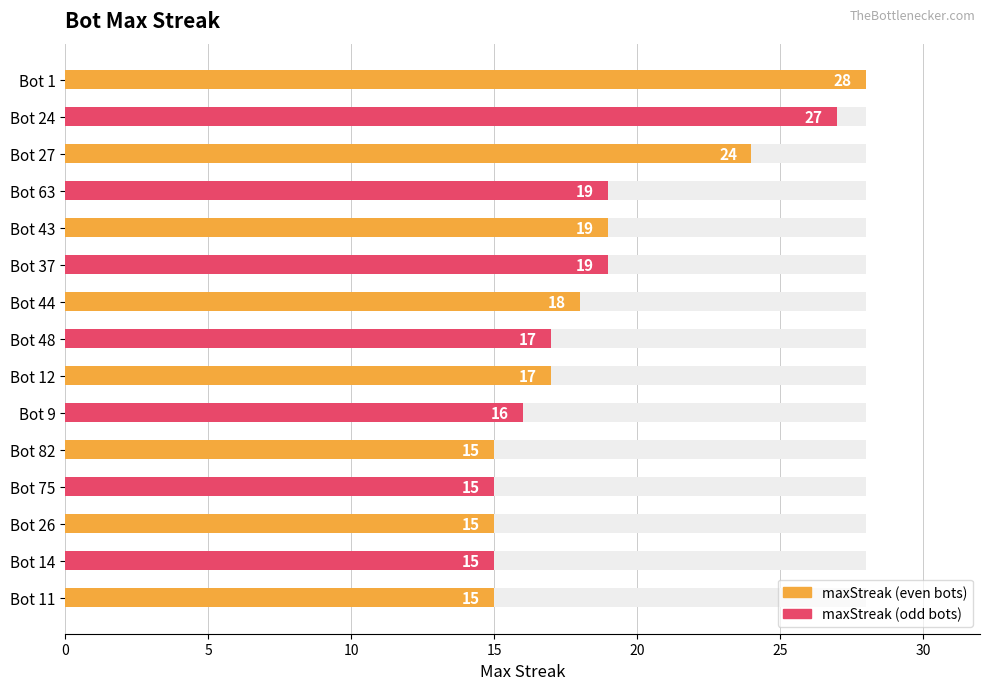

What is the difference between the values at Bot 43 and Bot 1?

9